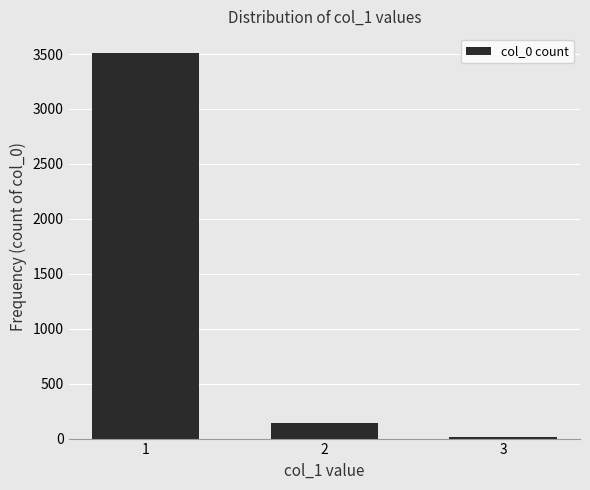

The chart shows a value of 5293 at 1. True or false?

False